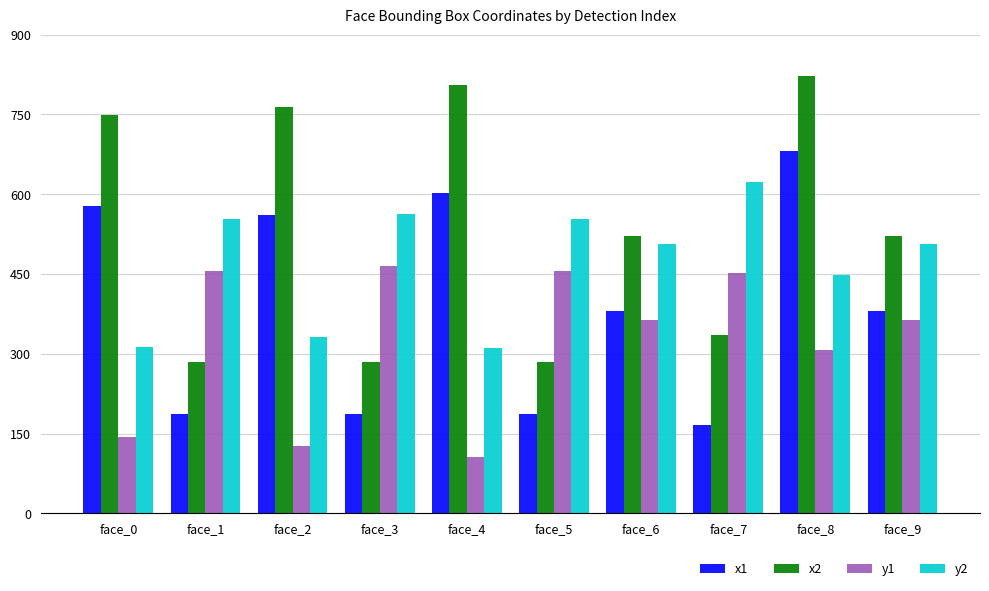

What are all the series names shown in the legend?

x1, x2, y1, y2